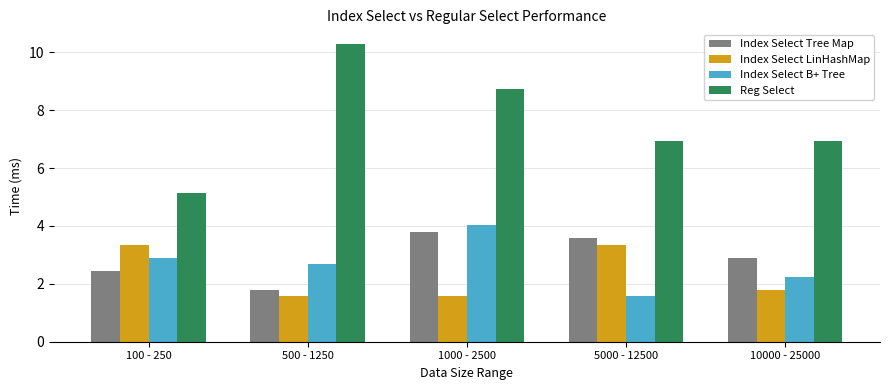

What are all the series names shown in the legend?

Index Select Tree Map, Index Select LinHashMap, Index Select B+ Tree, Reg Select